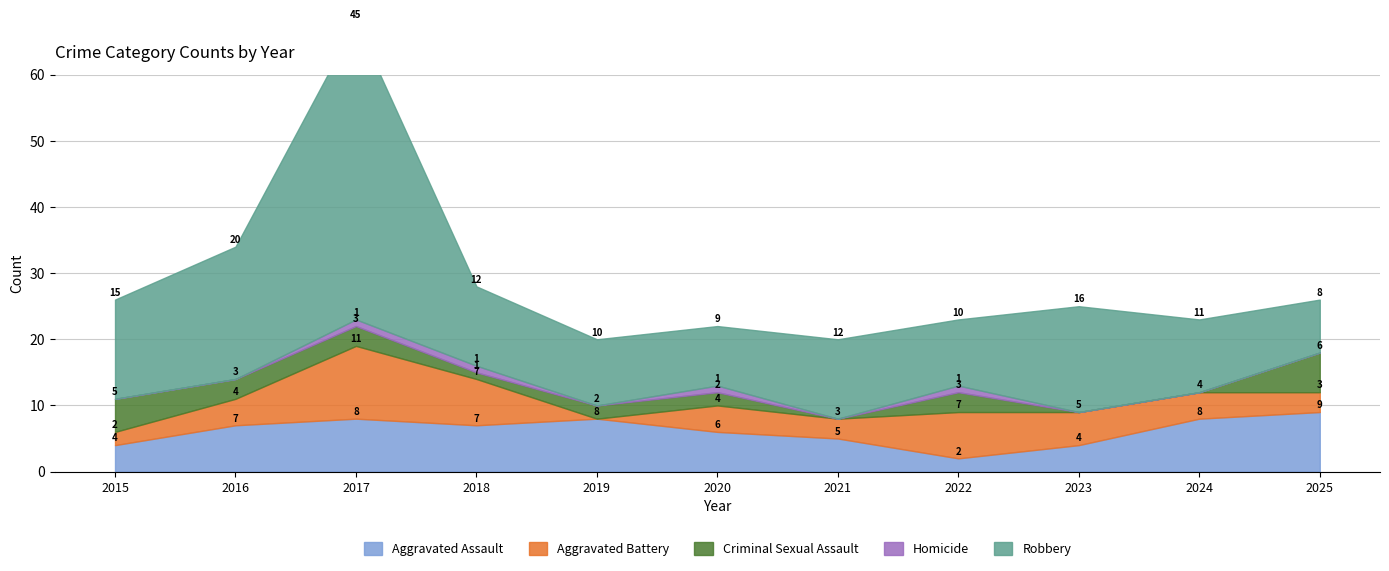

List the labels in order of Aggravated Battery value, largest first.

2017, 2018, 2022, 2023, 2016, 2020, 2024, 2021, 2025, 2015, 2019